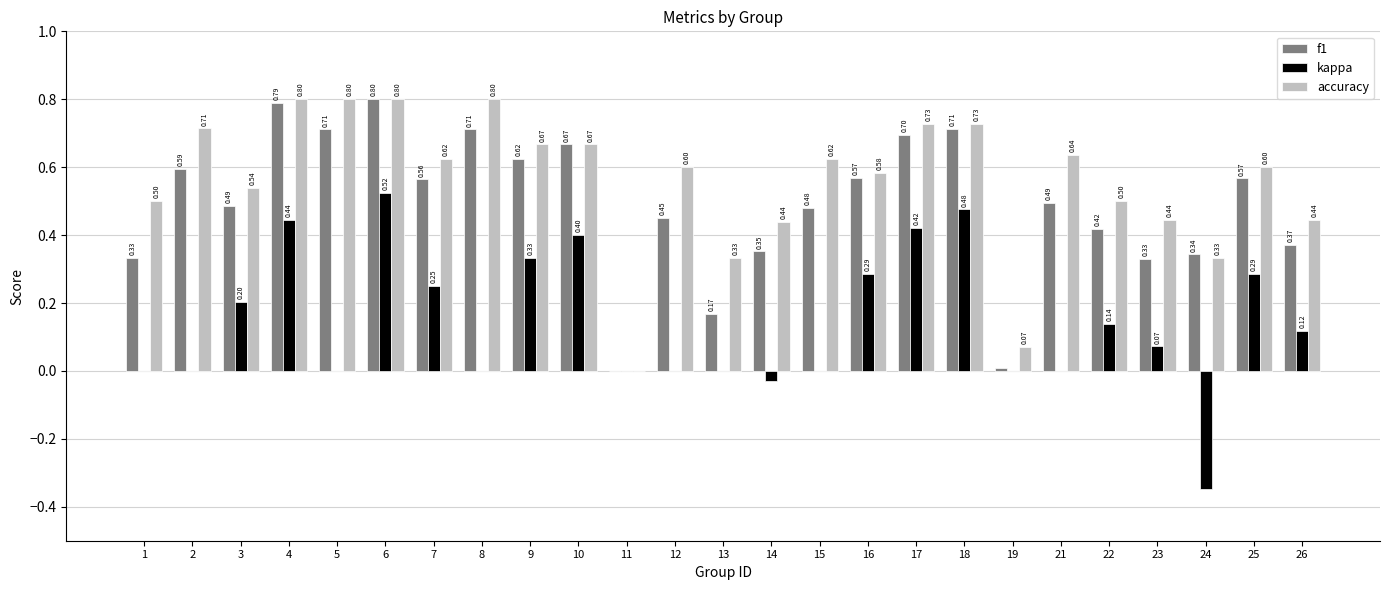

Which series has the widest spread of values?

kappa